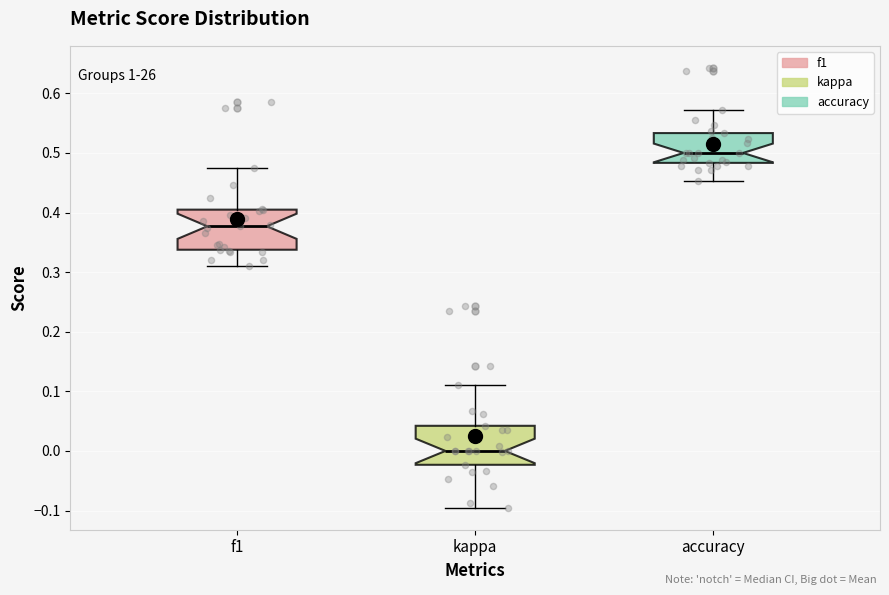

Which box's median line is the highest?

accuracy